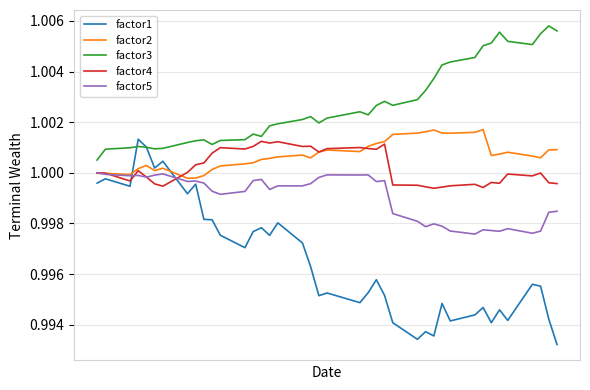

True or false: factor4 has more than 0 points higher than both neighbors.

True